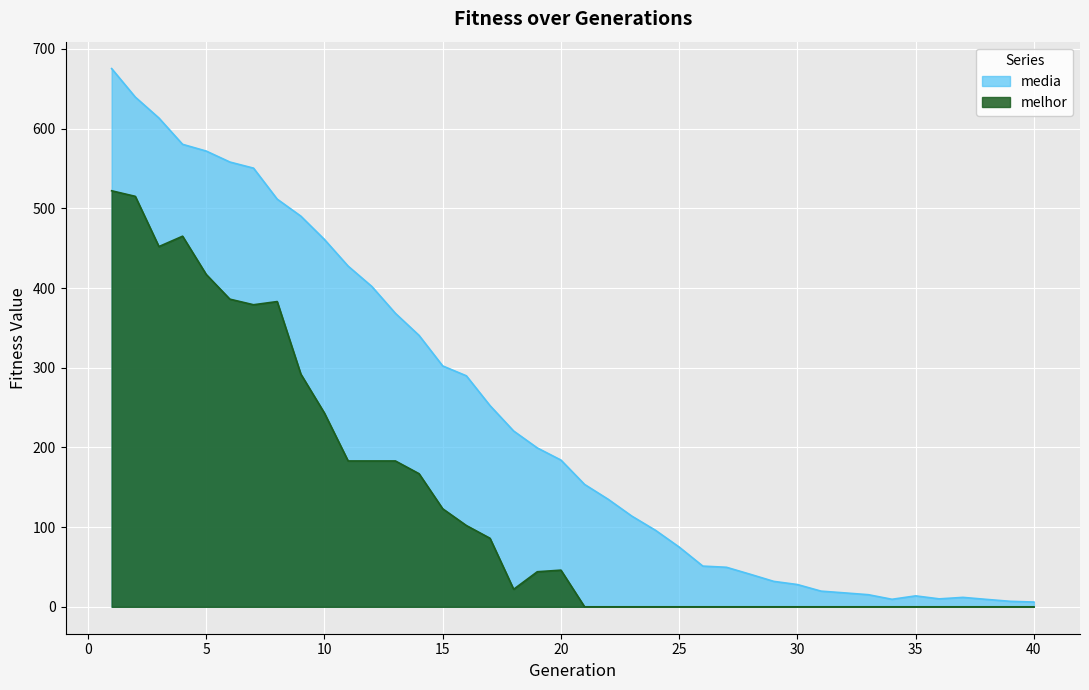

What is the sum of the melhor values at 27 and 20?

46.0